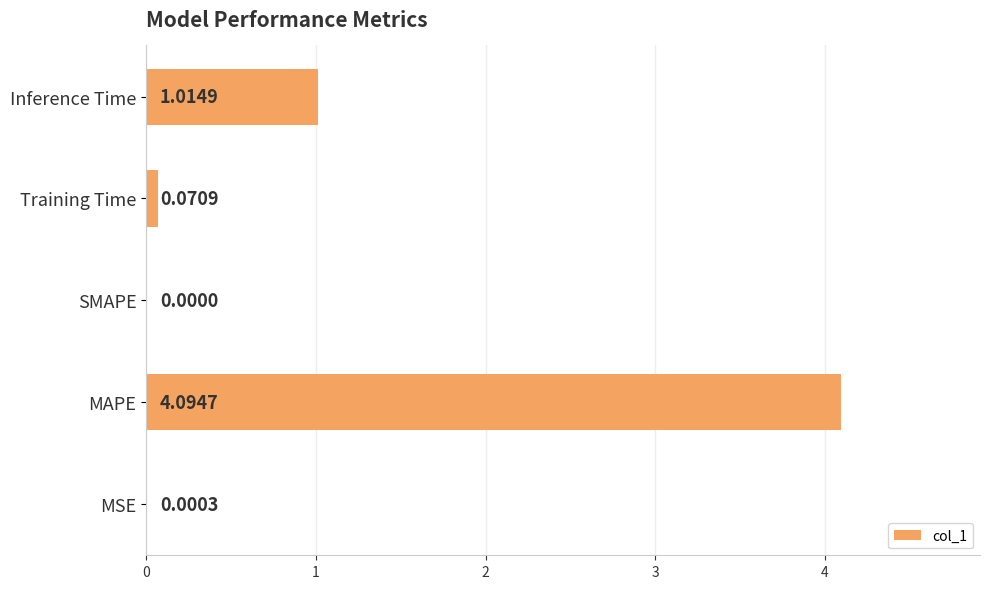

Which label corresponds to the largest value in the chart?

MAPE